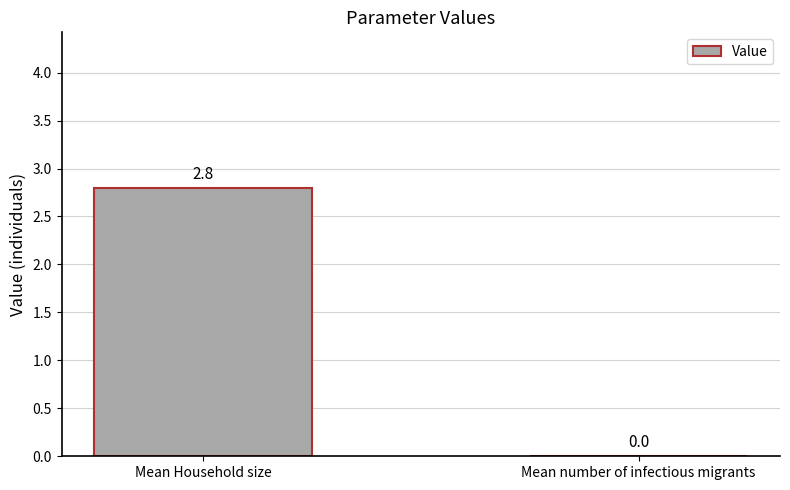

Is it true that the value at Mean number of infectious migrants is 1.9?

False